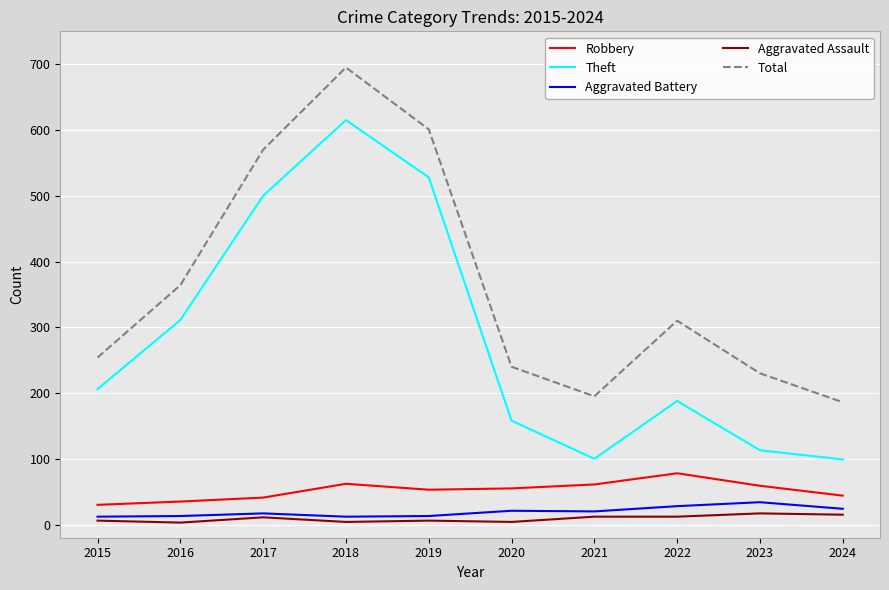

Which series has the largest total across all categories?

Total